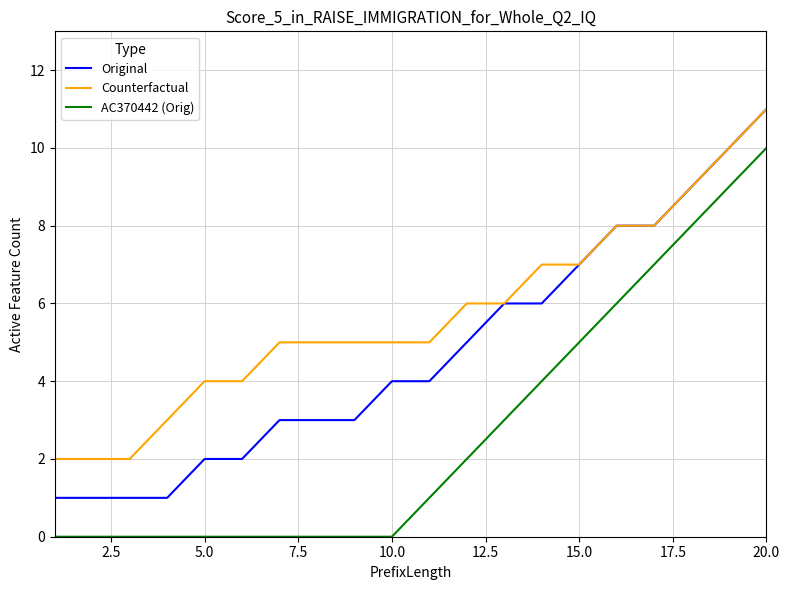

Which series has the largest total across all categories?

Counterfactual